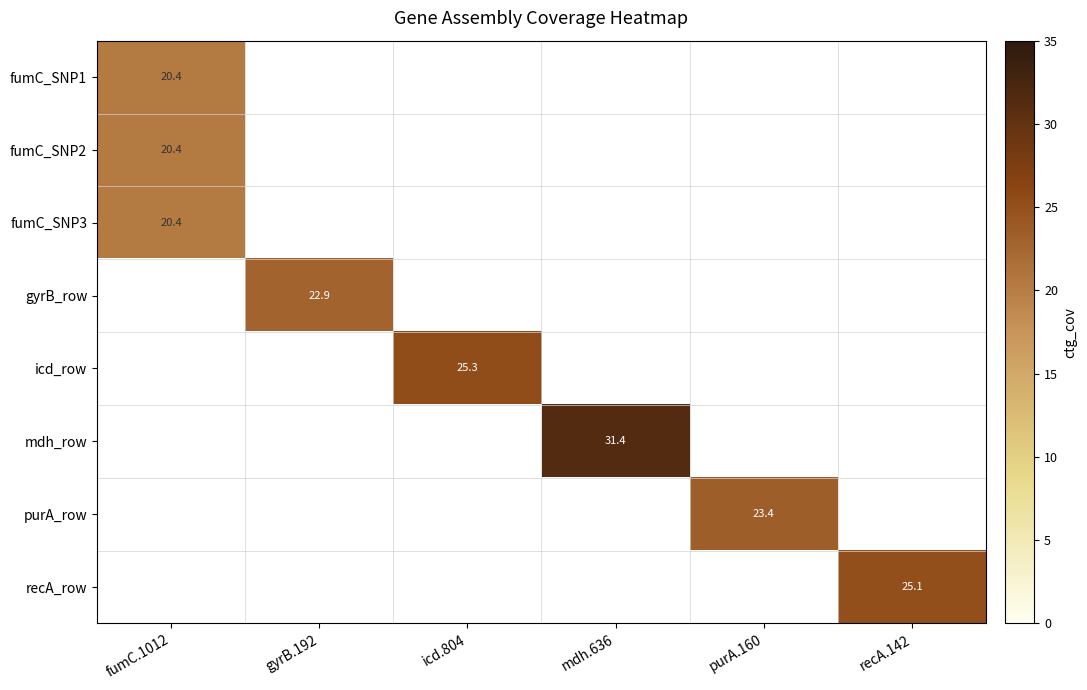

The icd_row series shows 9.9 at icd.804. True or false?

False